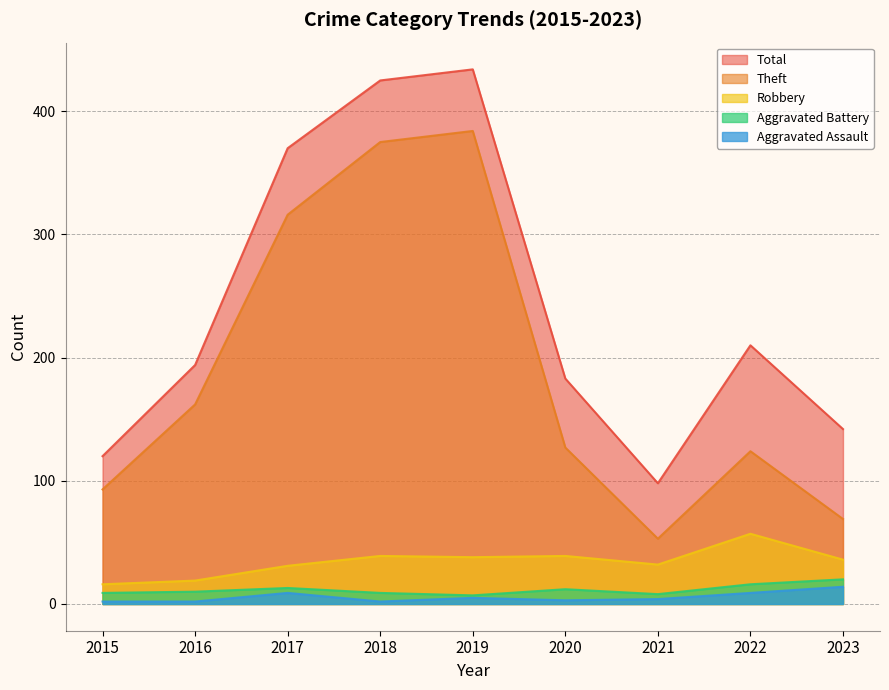

How many data points in Total are less than 194?

4